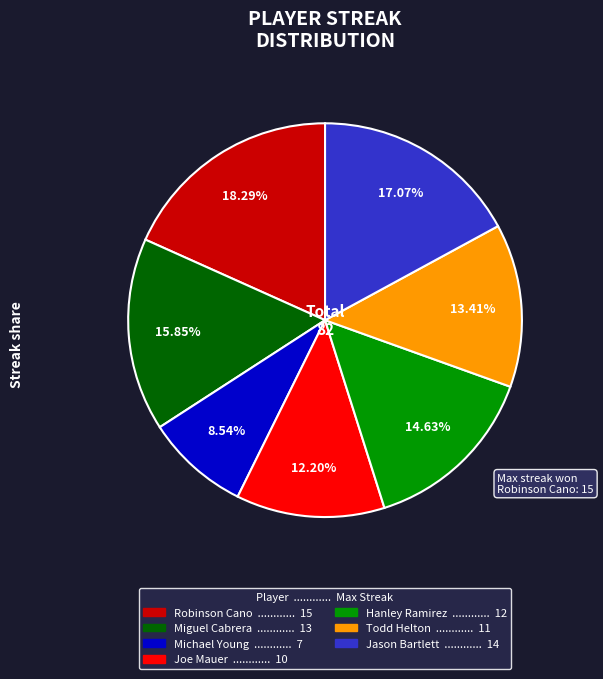

Does any single category account for the majority?

No